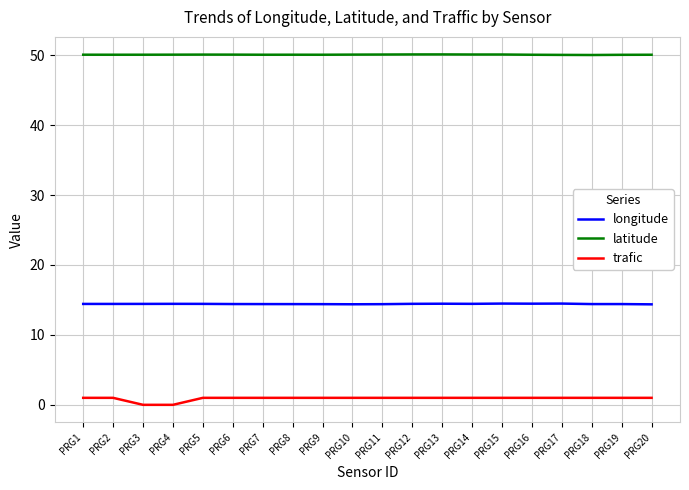

What is the sum of all longitude values?

288.6